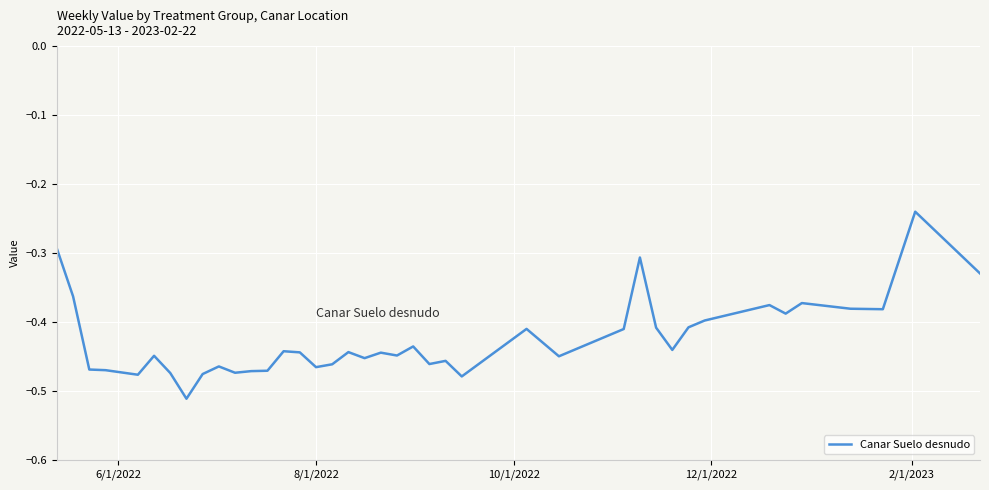

What is the sum of all values?

-17.0